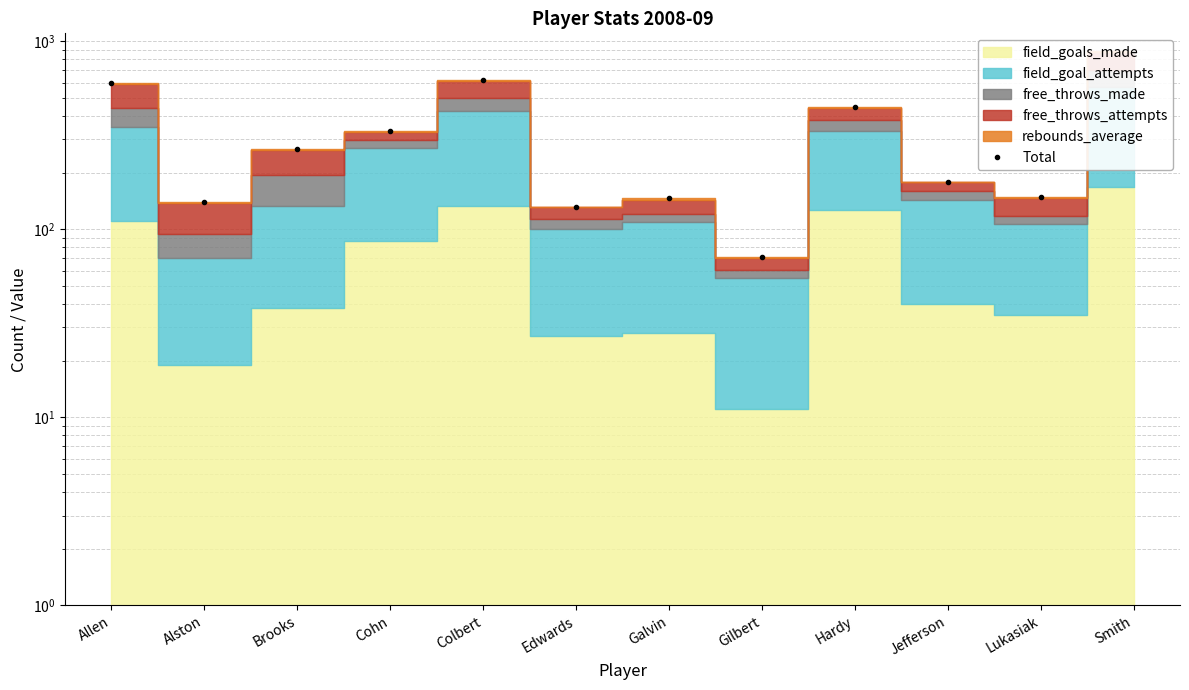

At which label does the data first exceed 266?

Allen